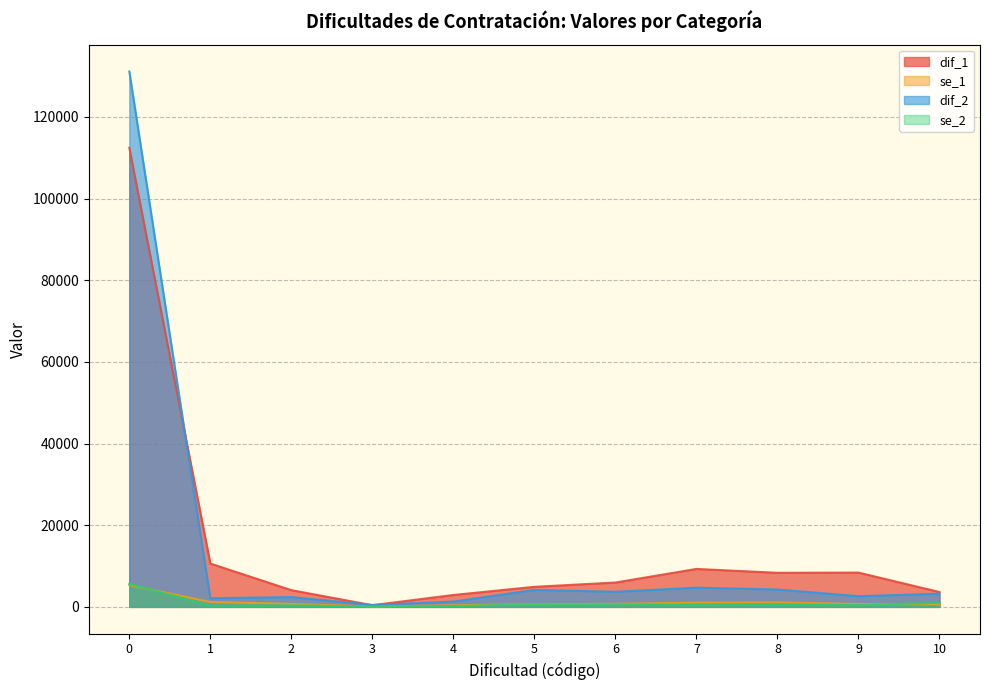

Between 5 and 9, which series saw the biggest shift?

dif_1